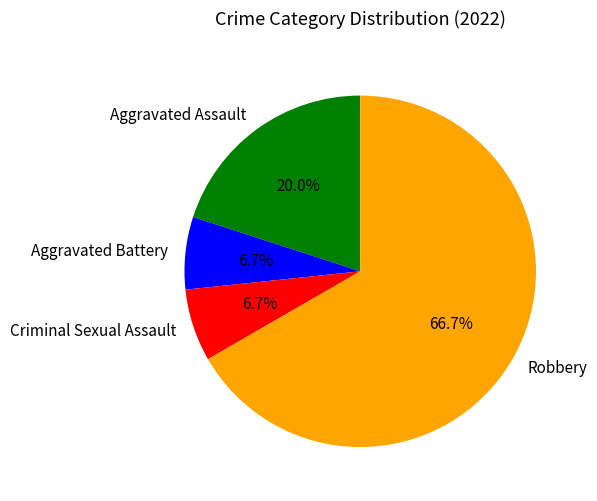

Approximately how many times larger is the value at Aggravated Assault compared to Robbery?

0.3